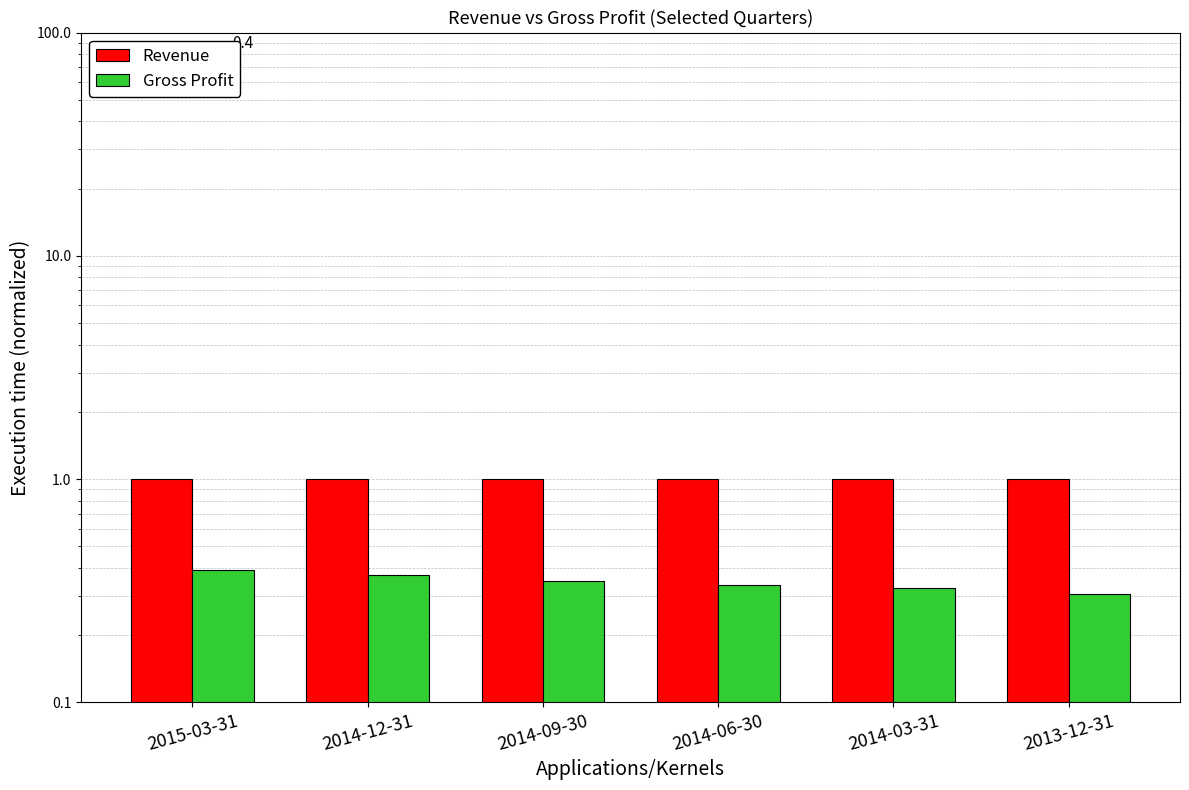

What is the label of the 4th bar from the left?

2014-06-30